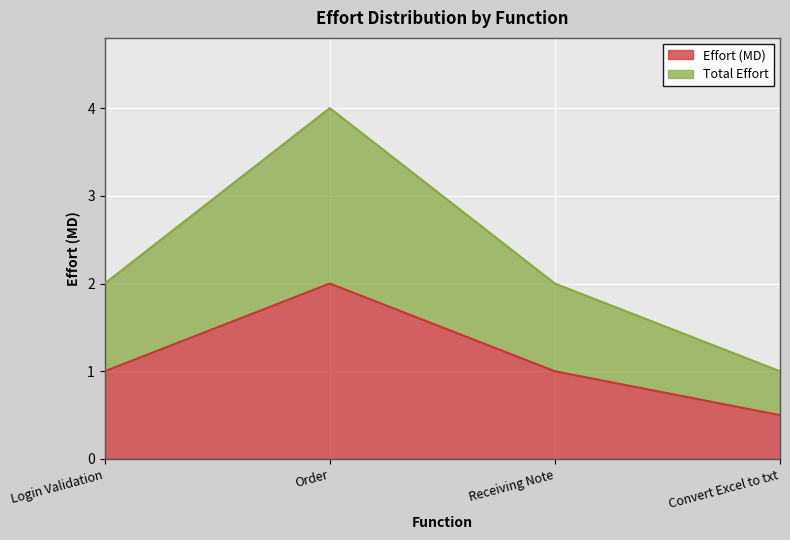

True or false: Effort (MD) and Total Effort intersect in this chart.

False